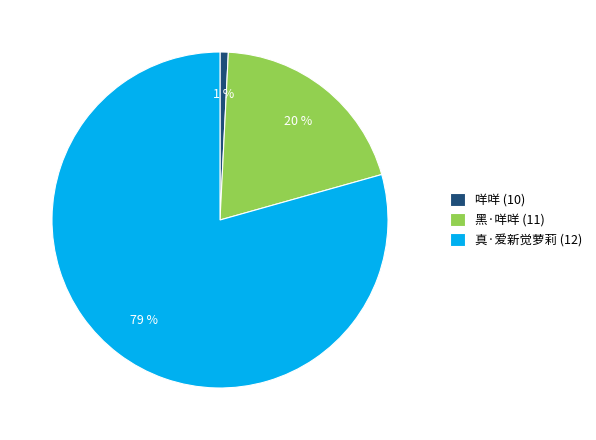

To the nearest percent, what portion does 咩咩 (10) represent?

1%